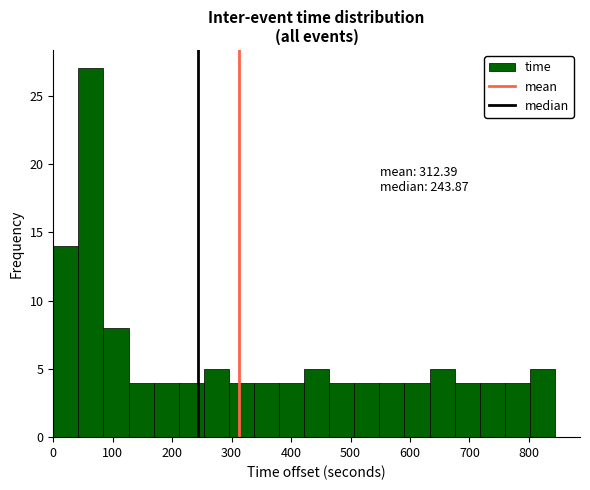

Which range on the x-axis has the tallest bar?

40 to 80